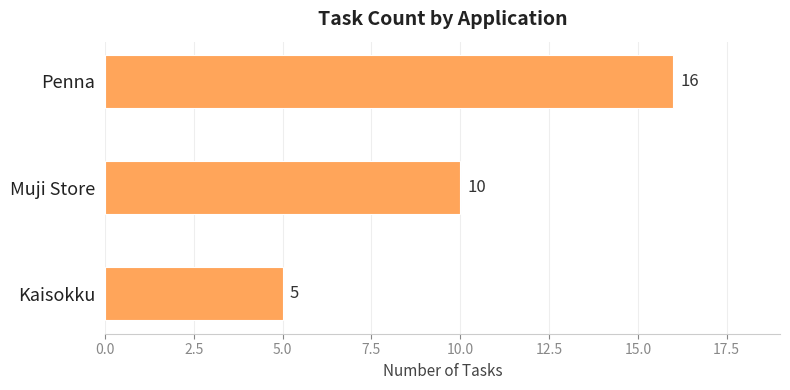

What is the average value?

10